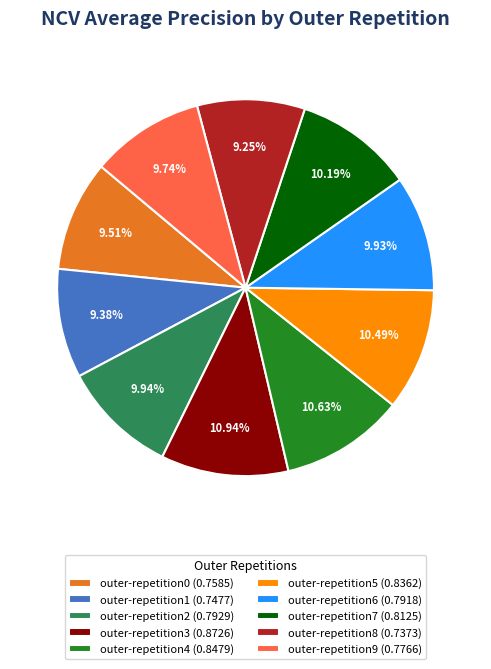

Is the sum of outer-repetition9 (0.7766) and outer-repetition4 (0.8479) greater than half?

No